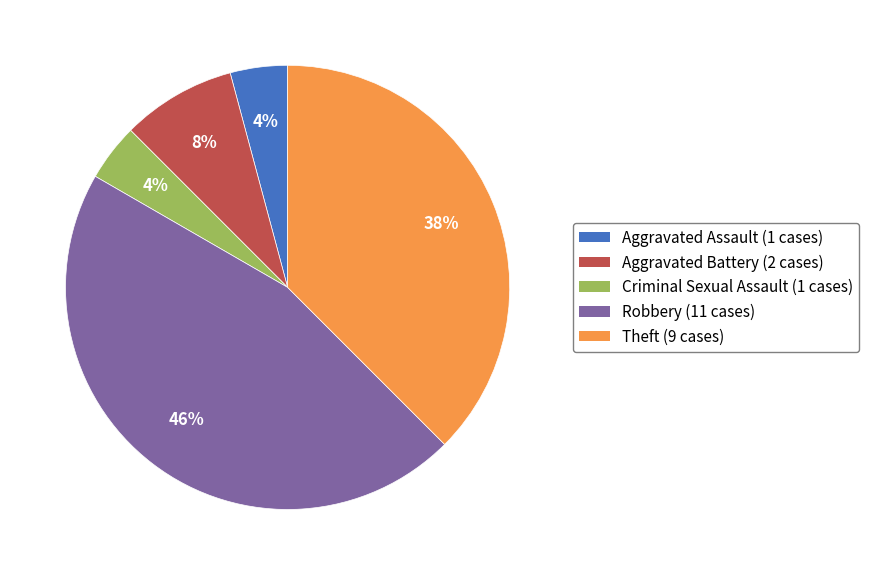

Which has a higher value, Theft or Aggravated Battery?

Theft